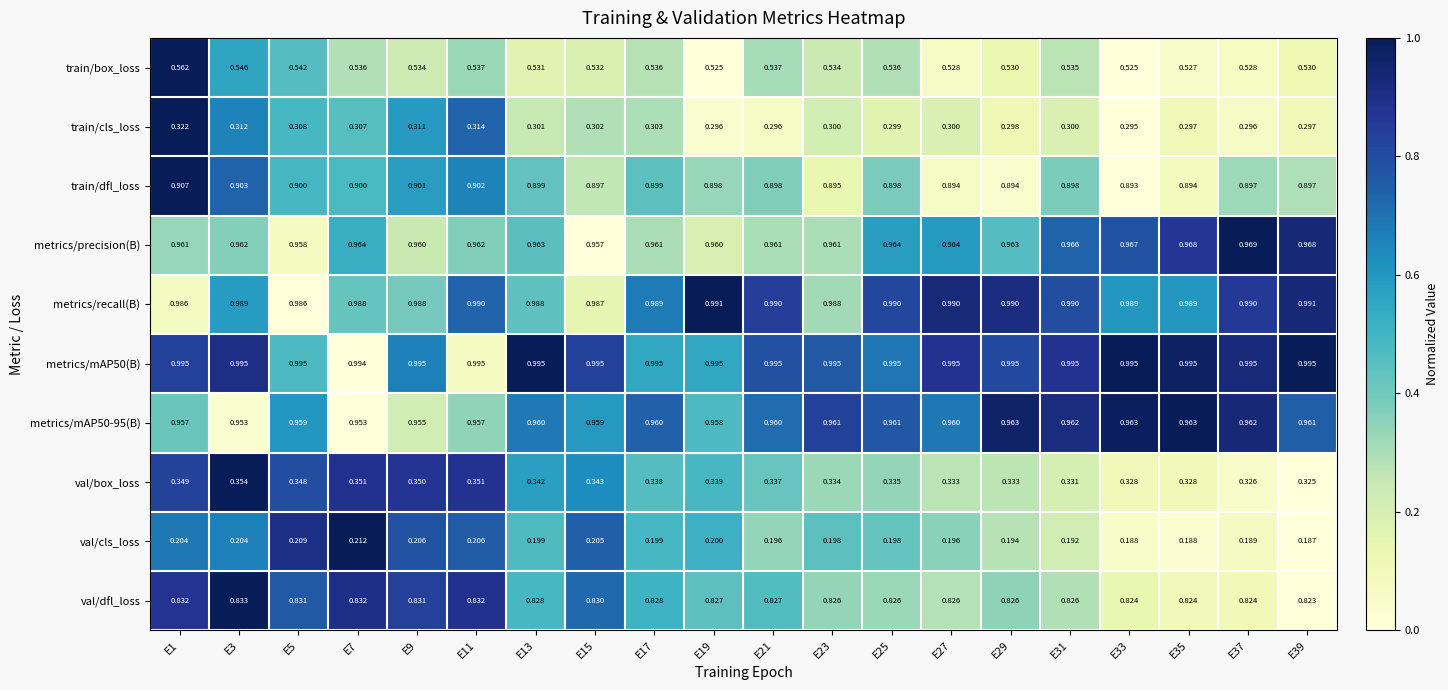

How many categories are shown in the chart?

20